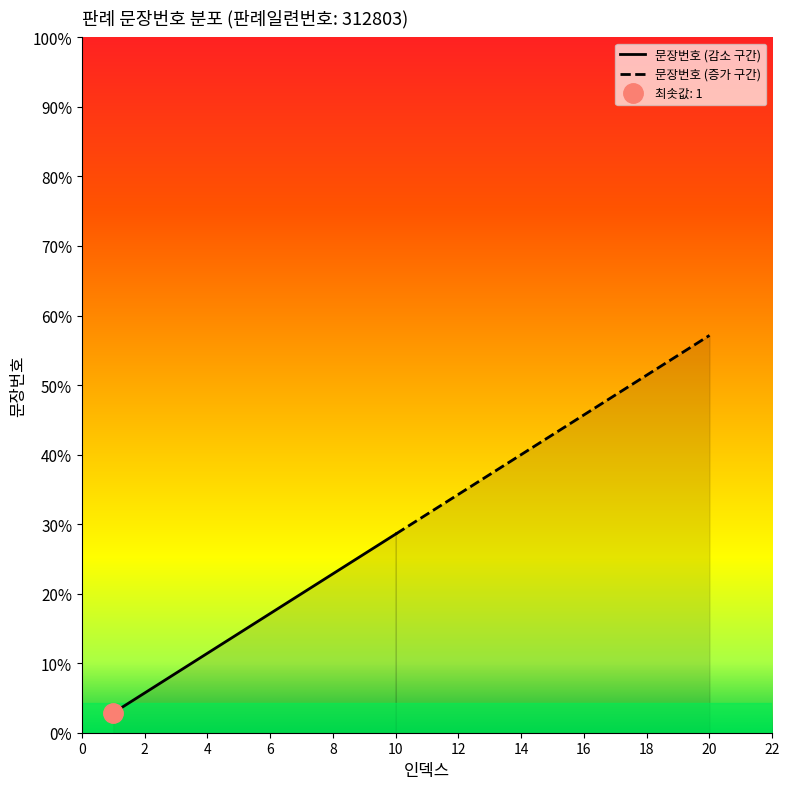

How many distinct data groups are displayed?

1